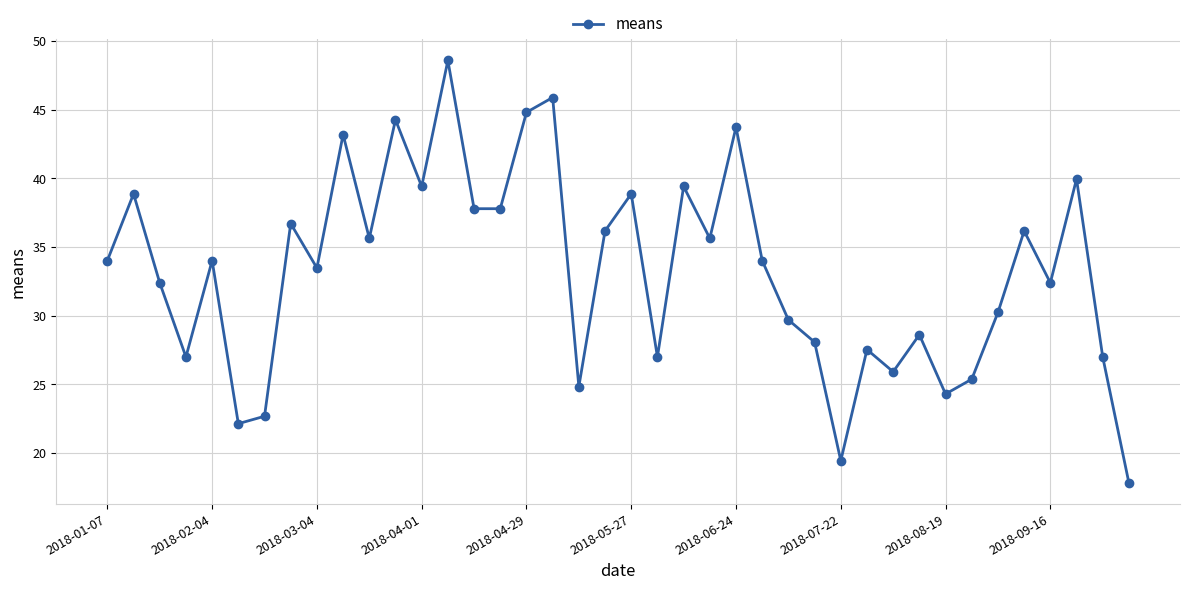

What is the value of the 6th point from the left?

22.1